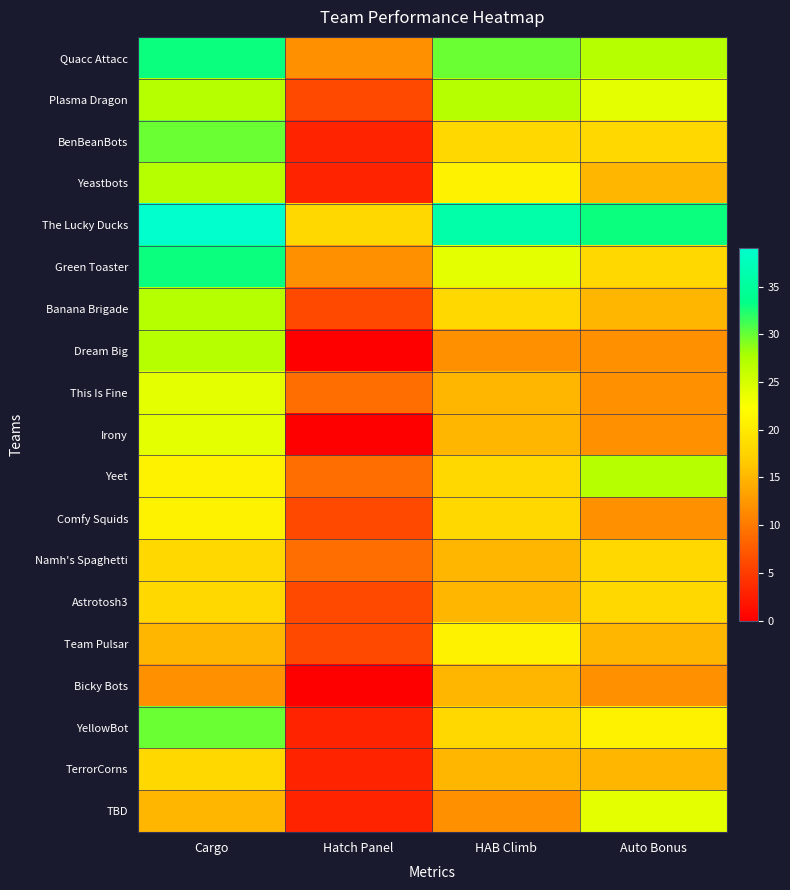

At which category does the chart reach its minimum across all series?

Hatch Panel